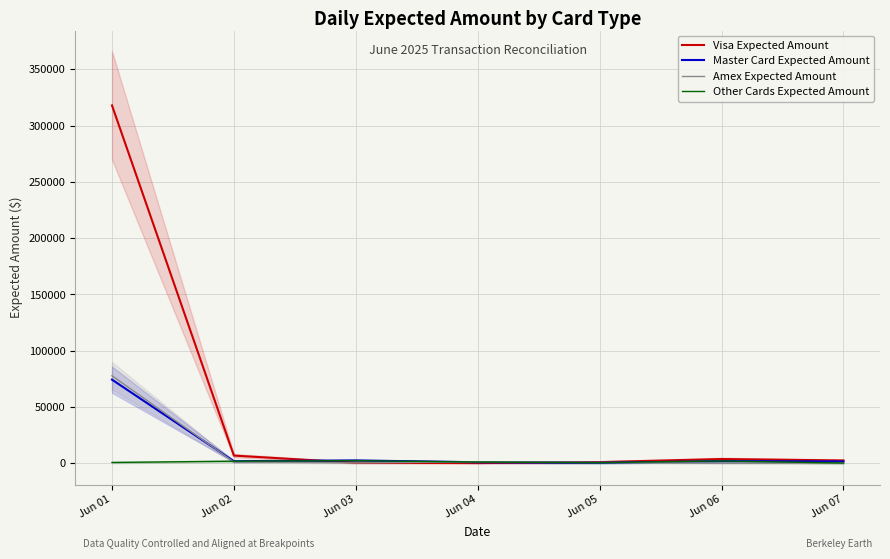

True or false: Other Cards Expected Amount and Master Card Expected Amount intersect in this chart.

True